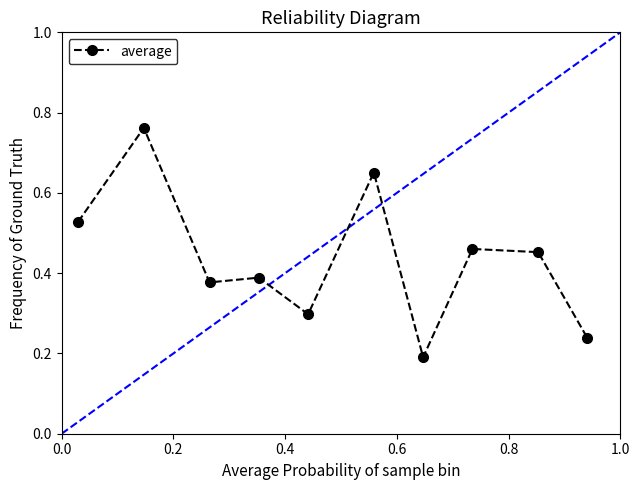

Count the values in the range 0 to 1.

10